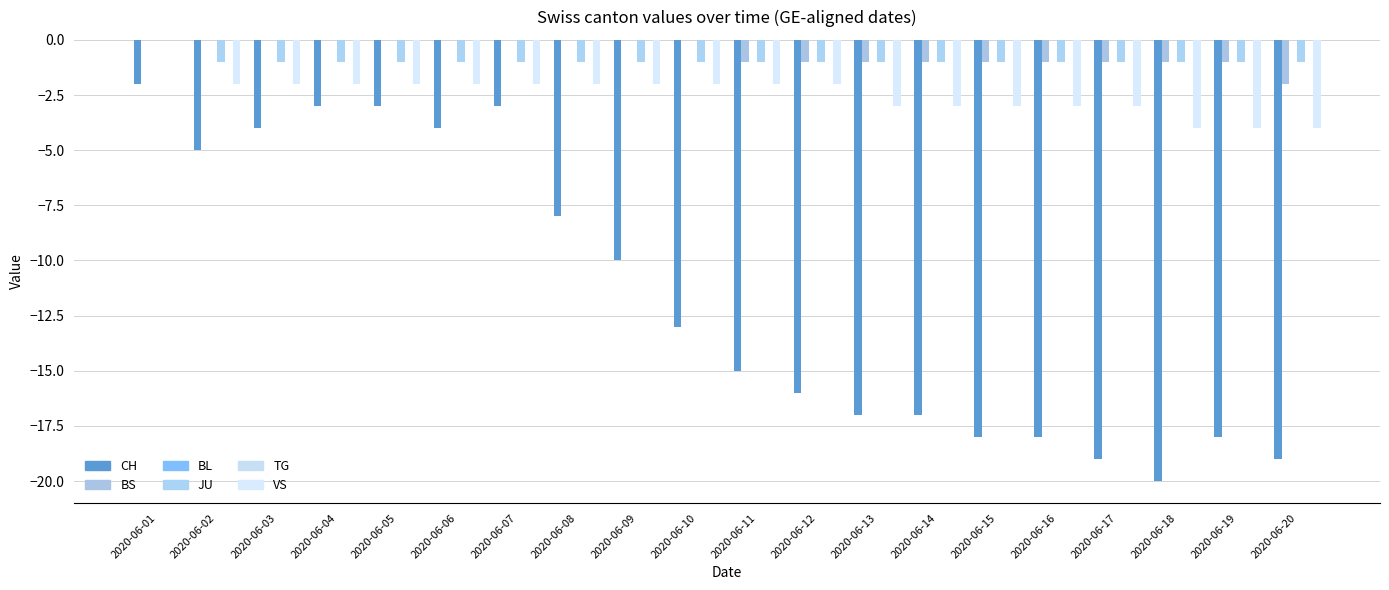

Rank the series by their maximum value, from lowest to highest.

CH, BS, BL, JU, TG, VS